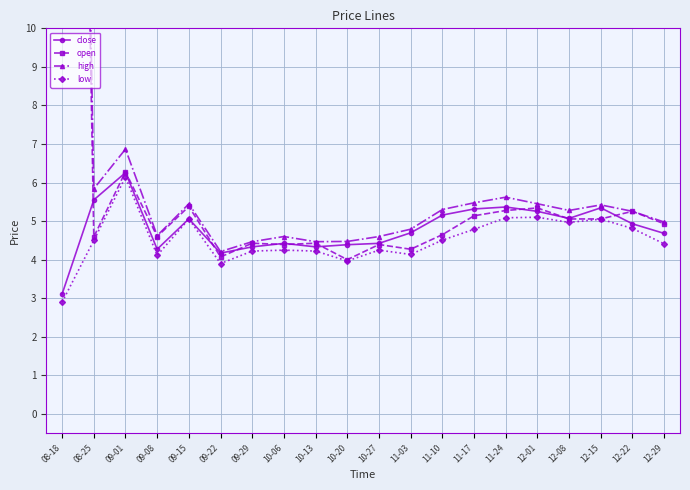

Does the chart display data point markers on the line(s)?

Yes